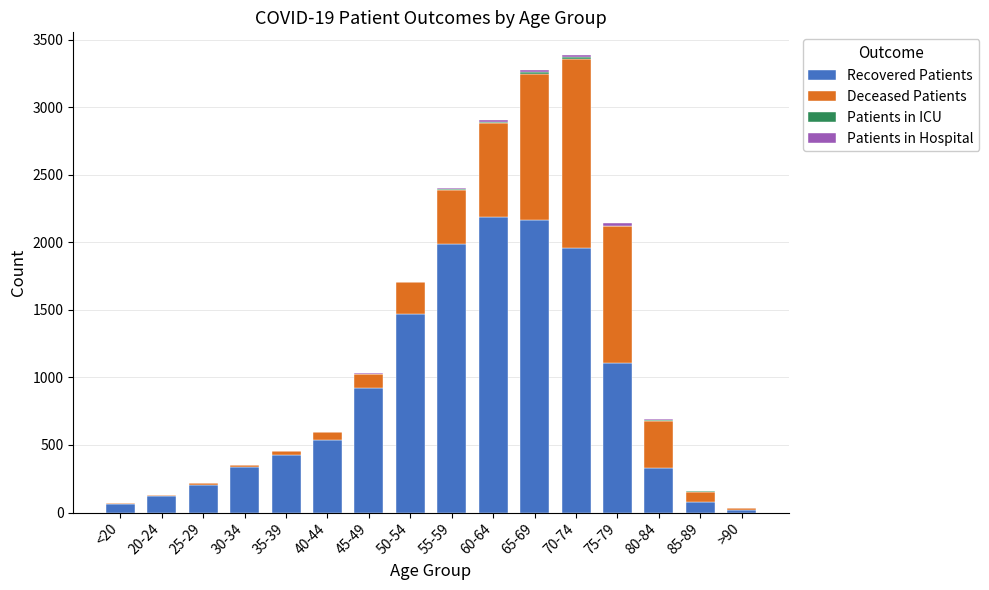

Is it true that Recovered Patients equals 65 at <20?

True